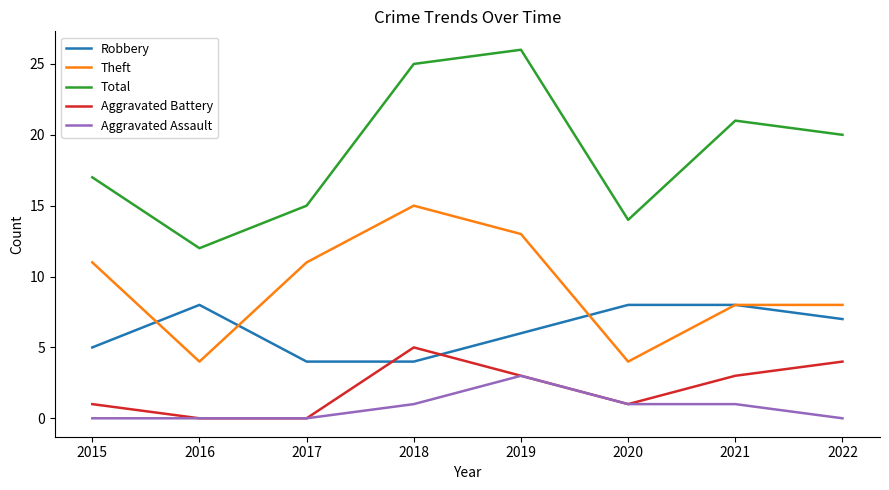

Reading left to right, what are all the values shown in this chart?

Robbery: 5	8	4	4	6	8	8	7
Theft: 11	4	11	15	13	4	8	8
Total: 17	12	15	25	26	14	21	20
Aggravated Battery: 1	0	0	5	3	1	3	4
Aggravated Assault: 0	0	0	1	3	1	1	0